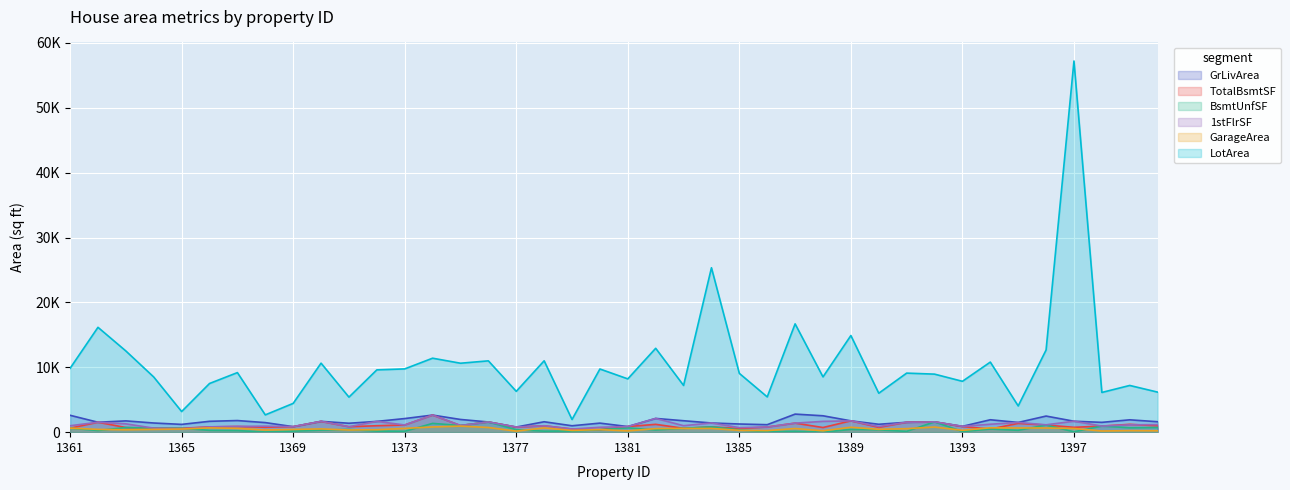

True or false: 1stFlrSF has more than 0 points higher than both neighbors.

True